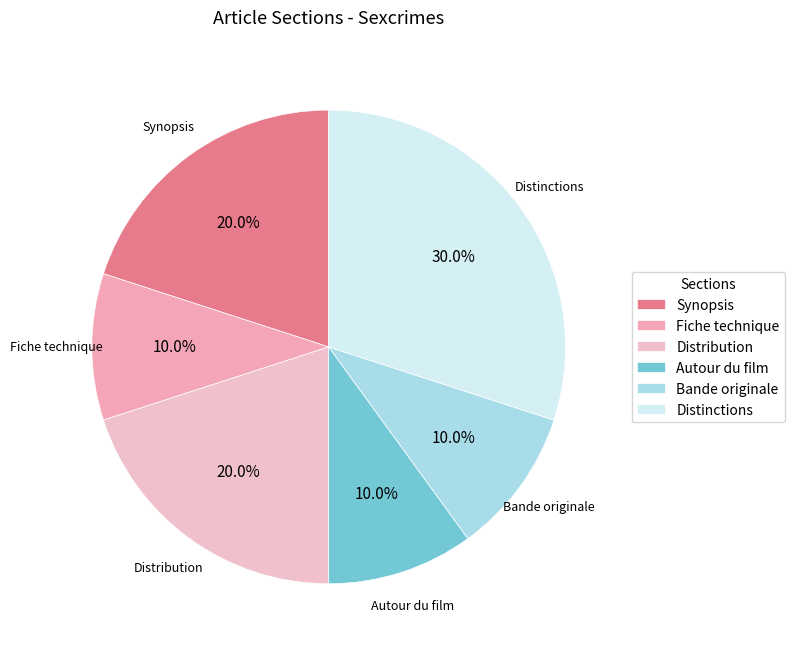

What percentage is the Autour du film slice, to the nearest percent?

10%